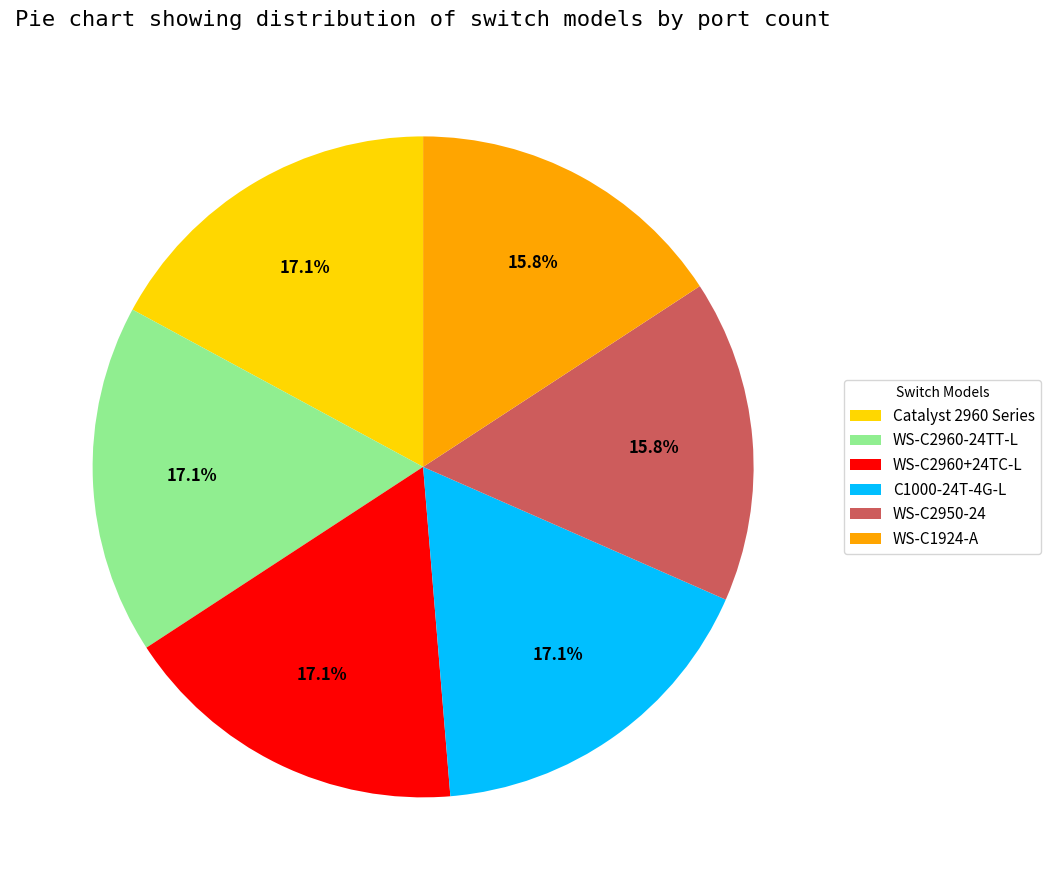

True or false: WS-C1924-A accounts for 21% of the total.

False